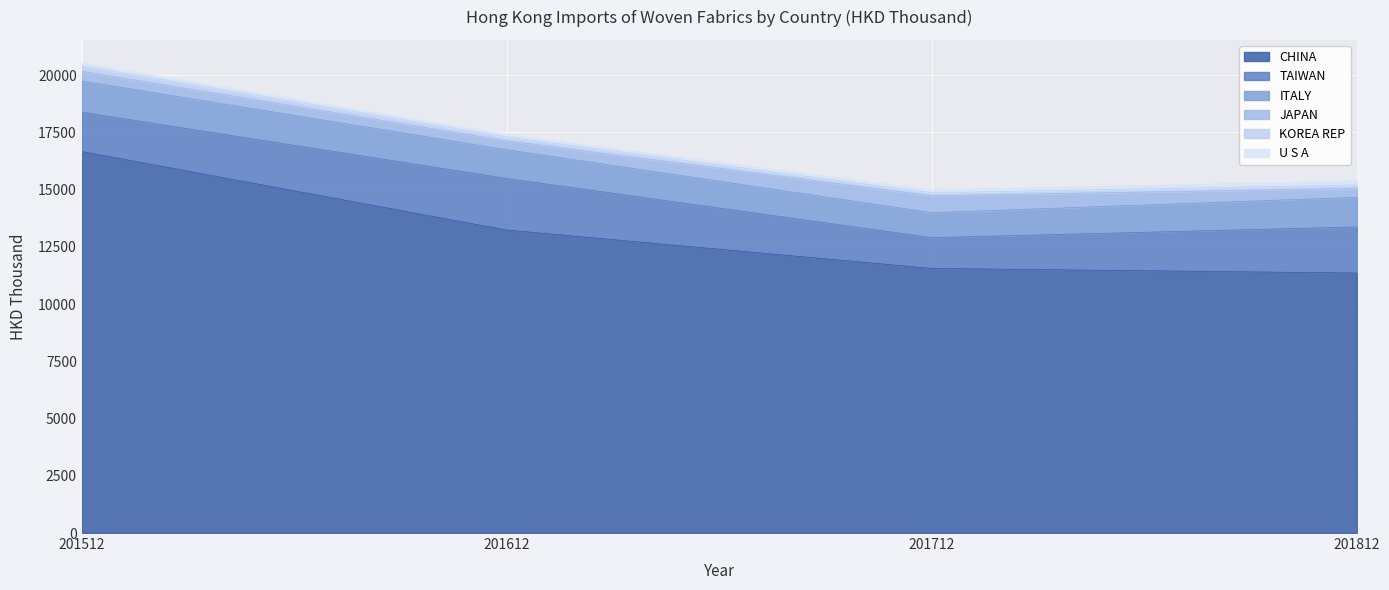

Where does the CHINA series first go above 13232?

201512